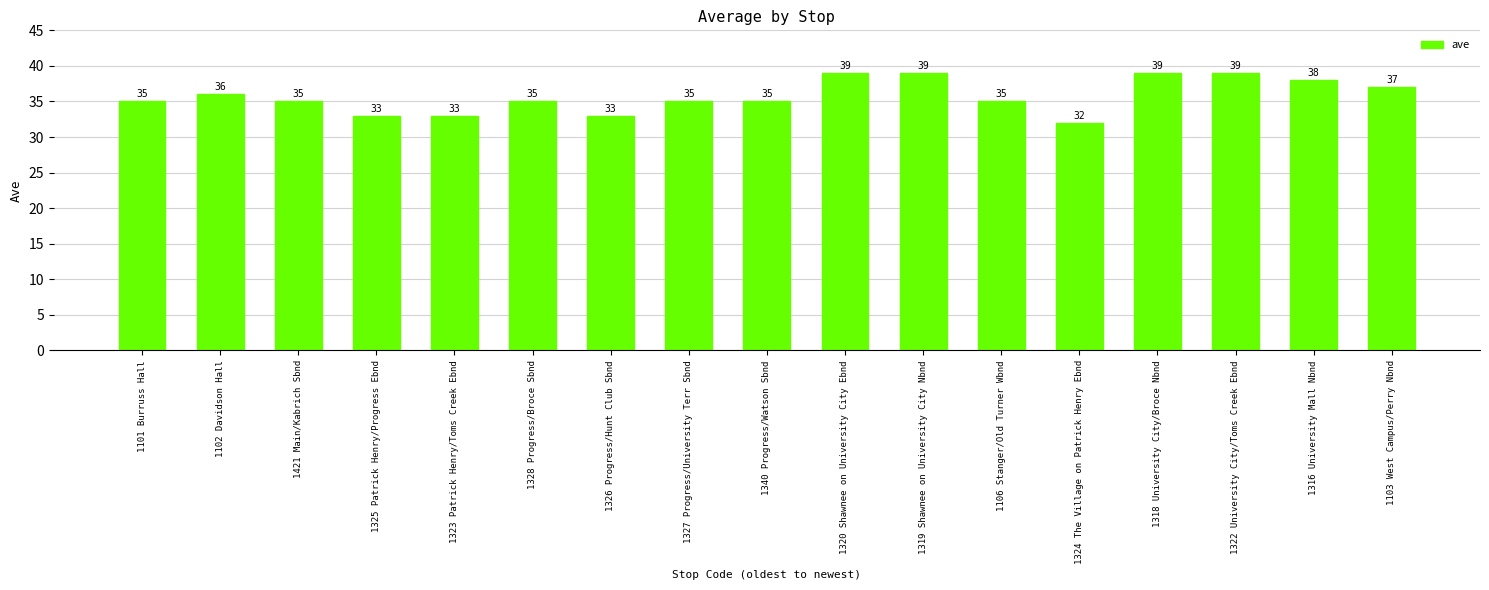

What is the greatest value displayed?

39